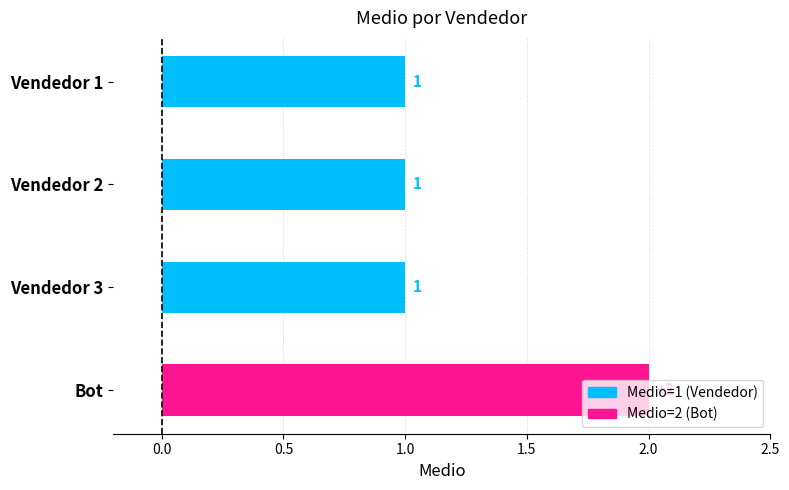

What is the value of the 2nd bar from the top?

1